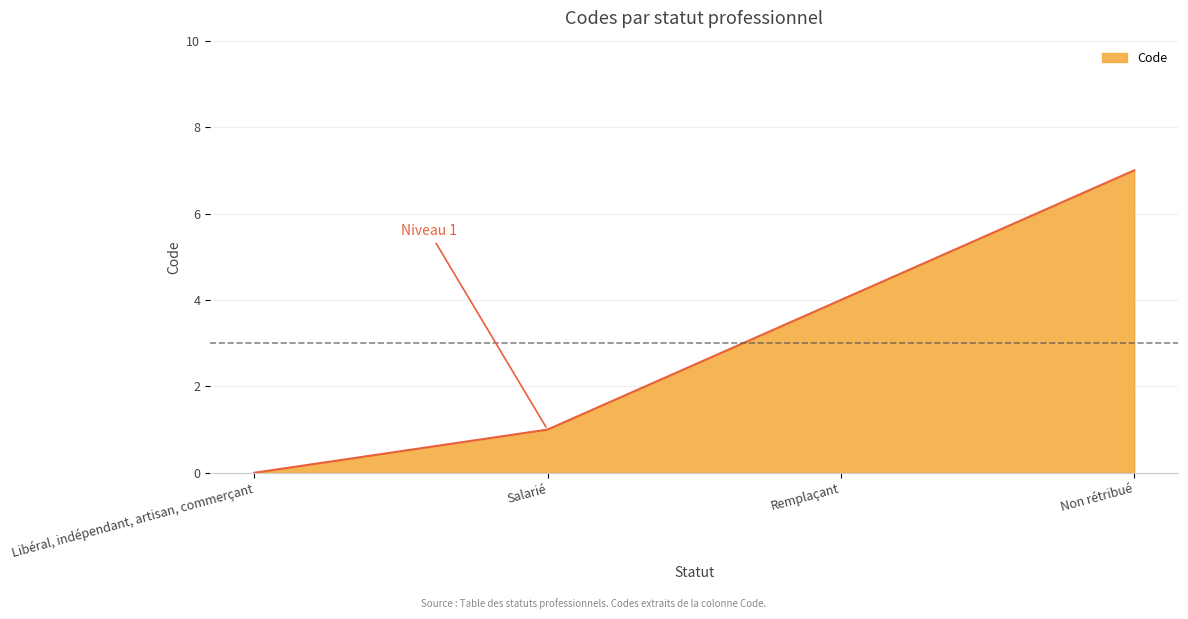

How many categories are shown in the chart?

4